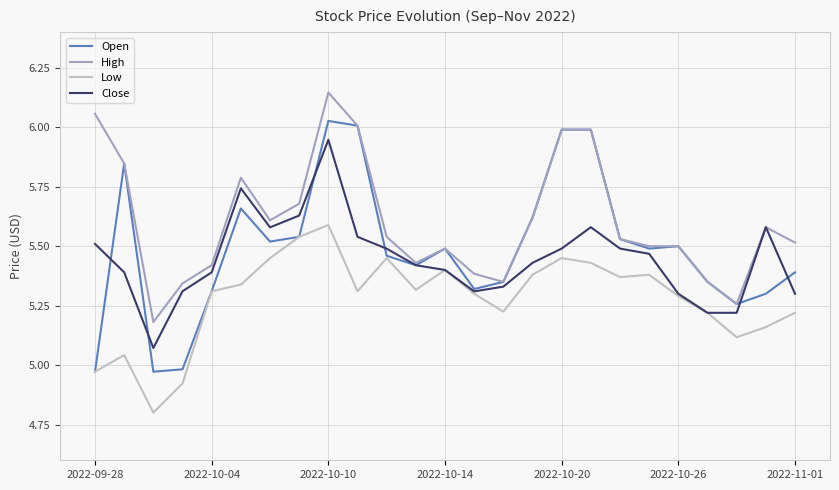

Which series has the widest spread of values?

Open